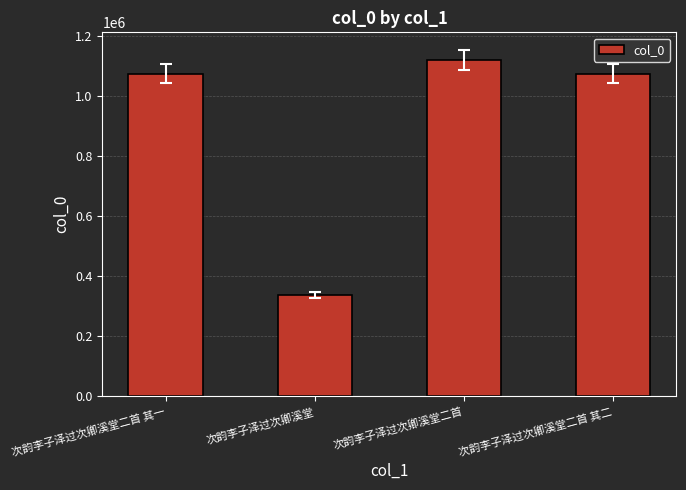

Read the value at 次韵李子泽过次卿溪堂二首.

1120720